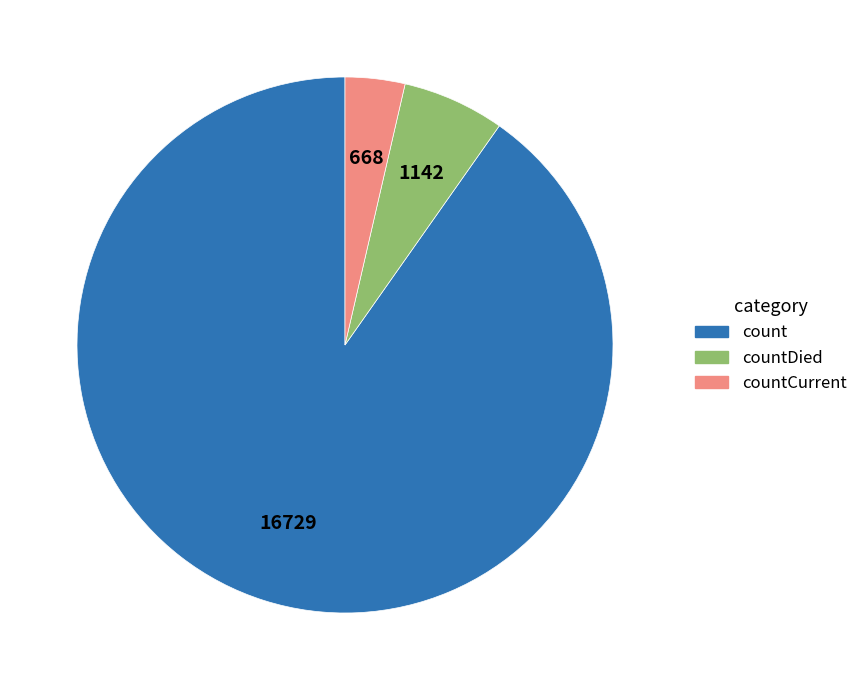

Is there any slice that represents more than half of the pie?

Yes